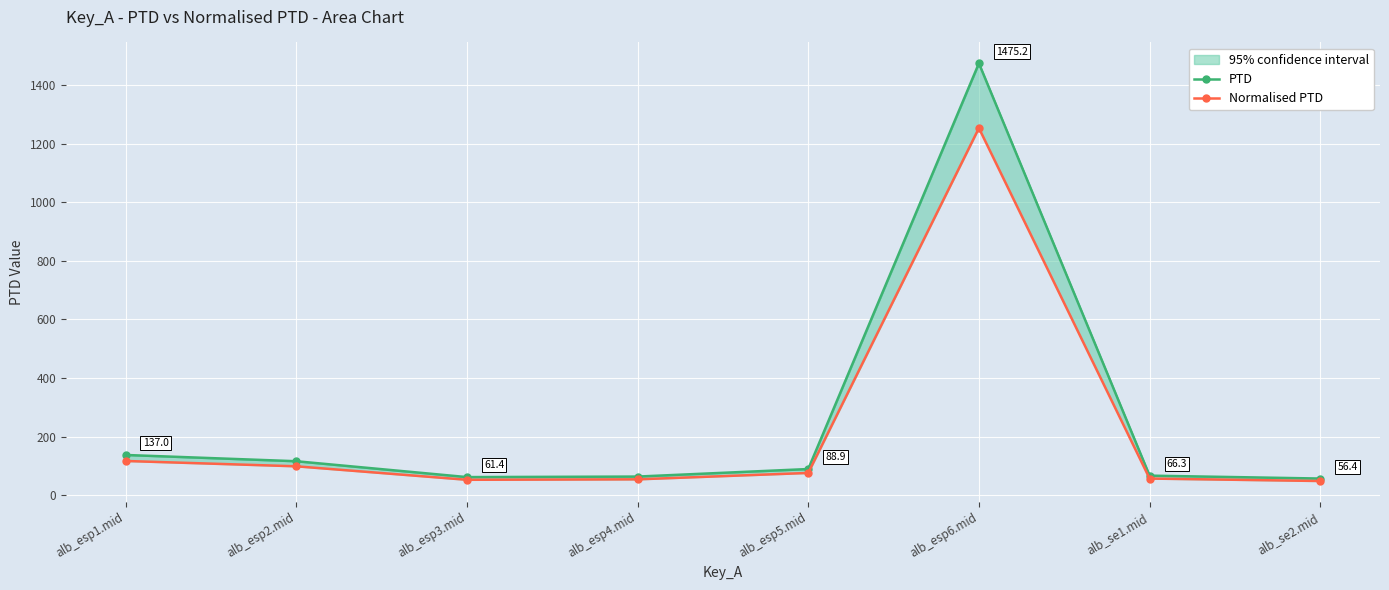

The value of PTD at alb_esp4.mid is 63.2. True or false?

True